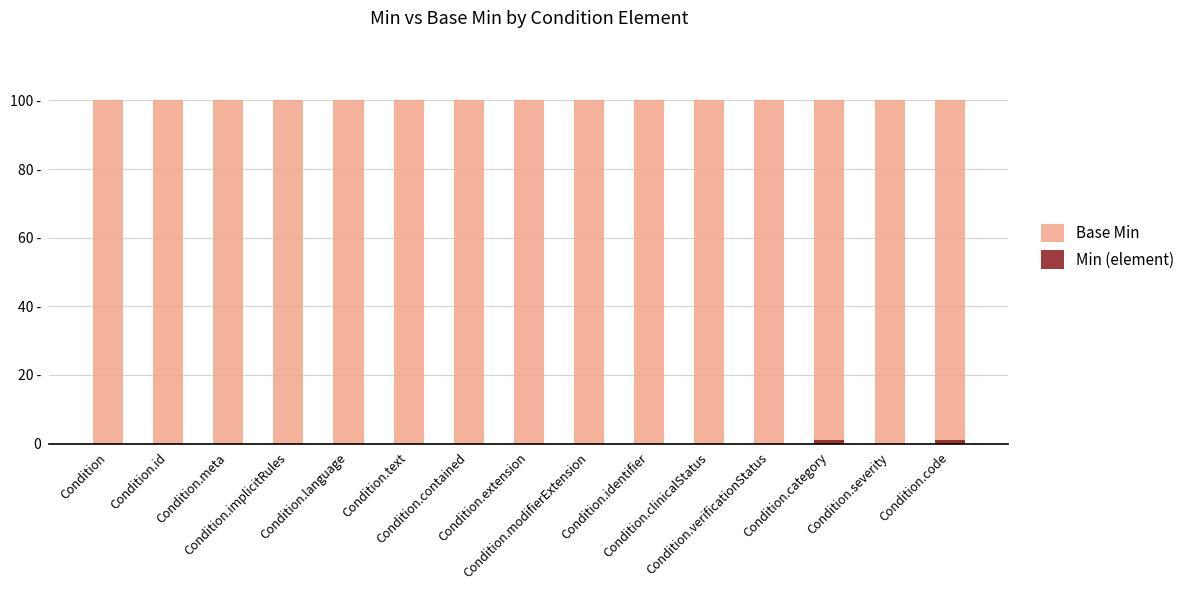

What is the highest value of the Min (element) series?

1